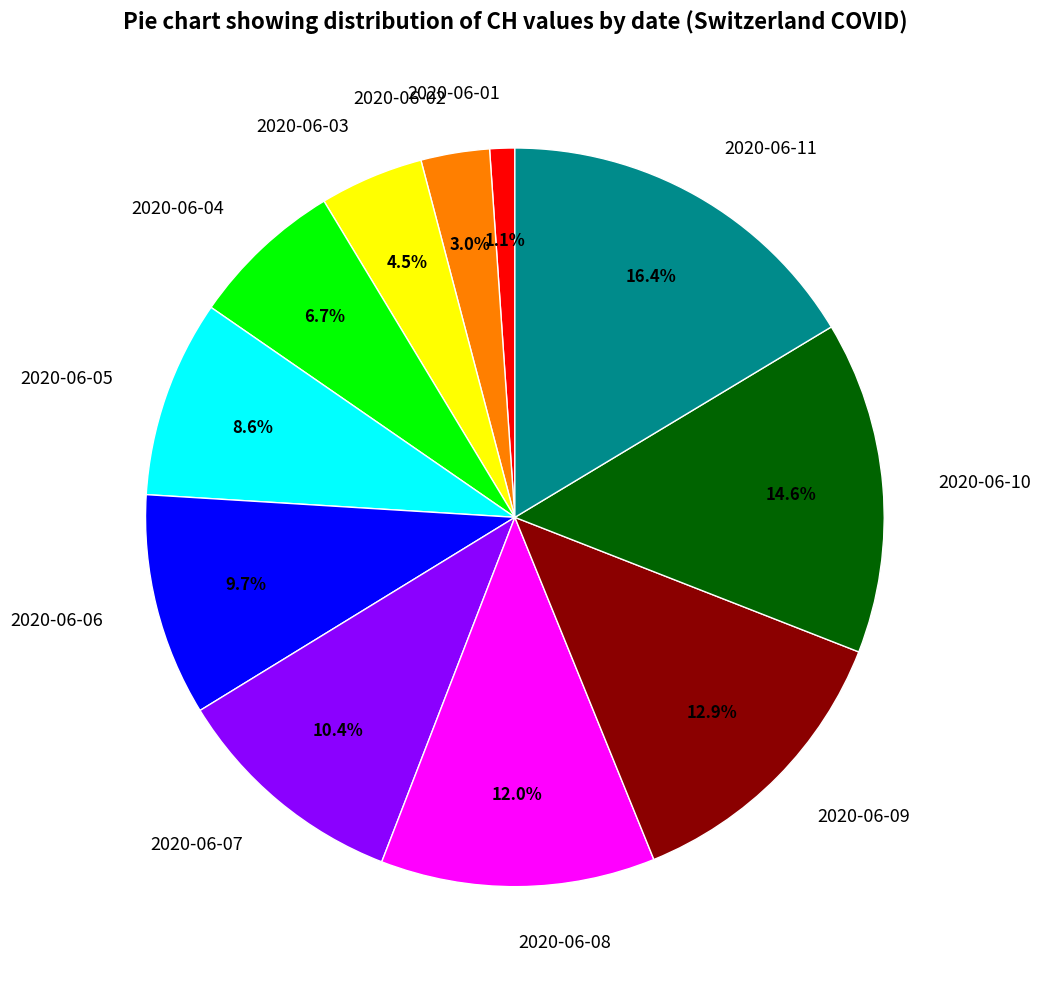

Is it true that 2020-06-09 is 7% of the pie?

False